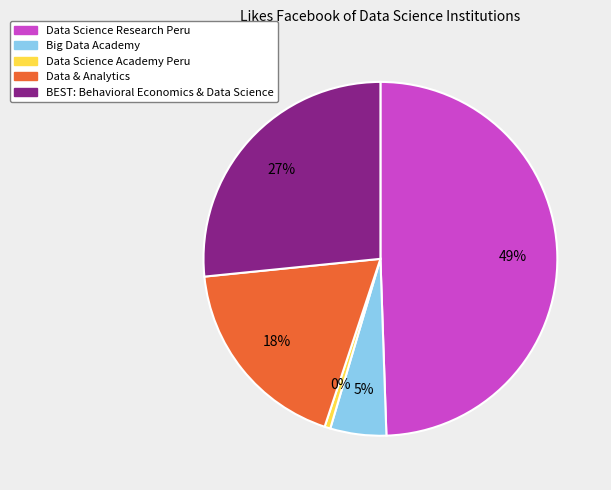

Count the number of slices in the pie.

5